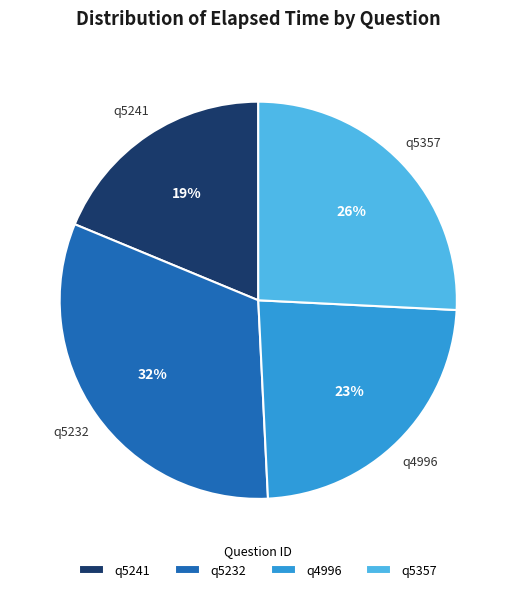

To the nearest percent, what percentage of the pie is q5357?

26%